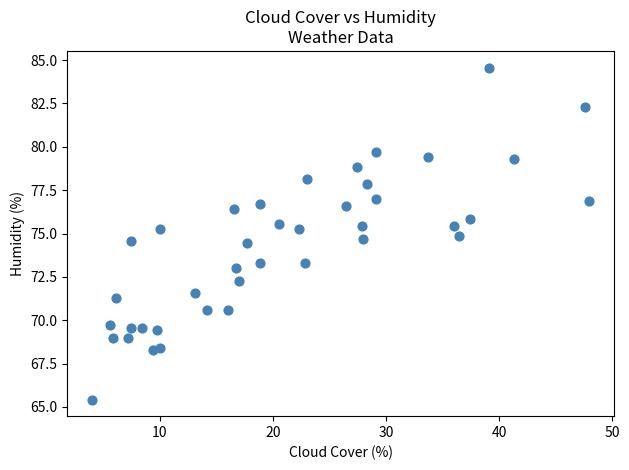

What is the range of X values (max minus min)?

44.0